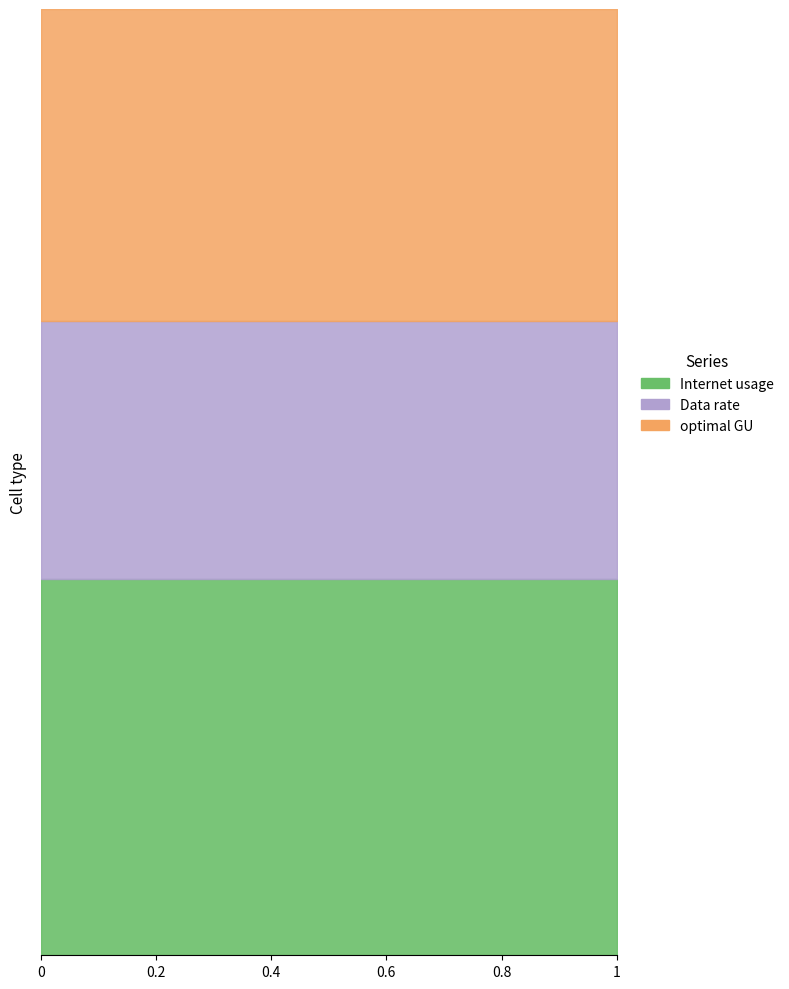

Which series has the widest spread of values?

Internet usage